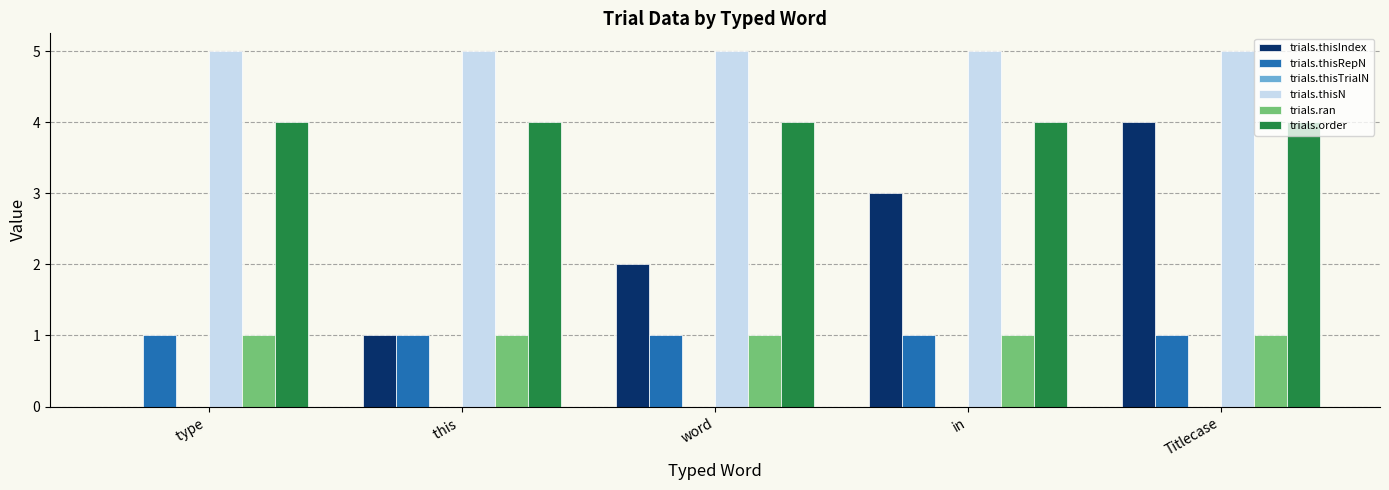

Count the number of data series in this chart.

5